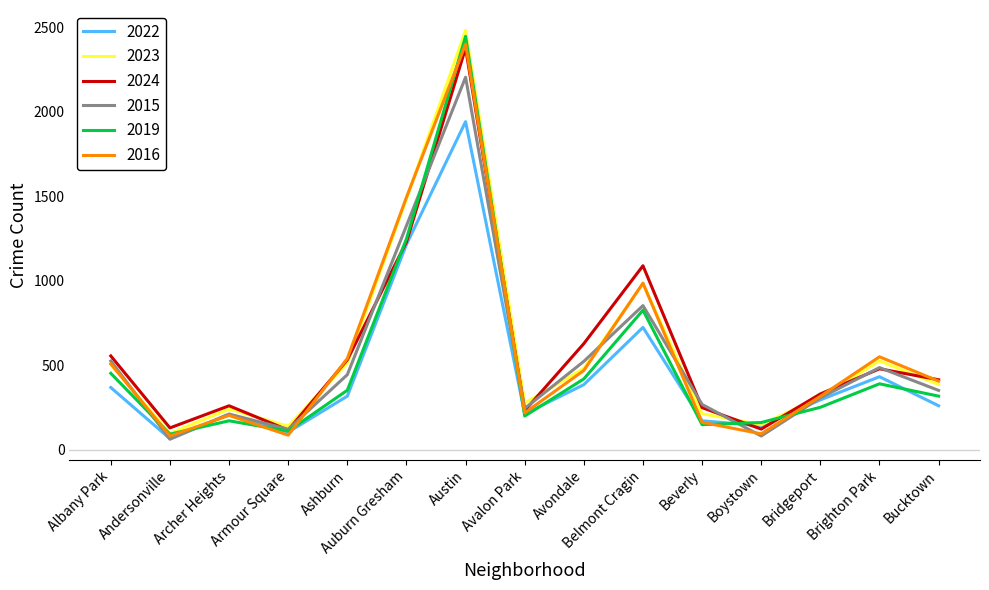

What is the approximate value of 2016 at Albany Park, to the nearest 50?

500